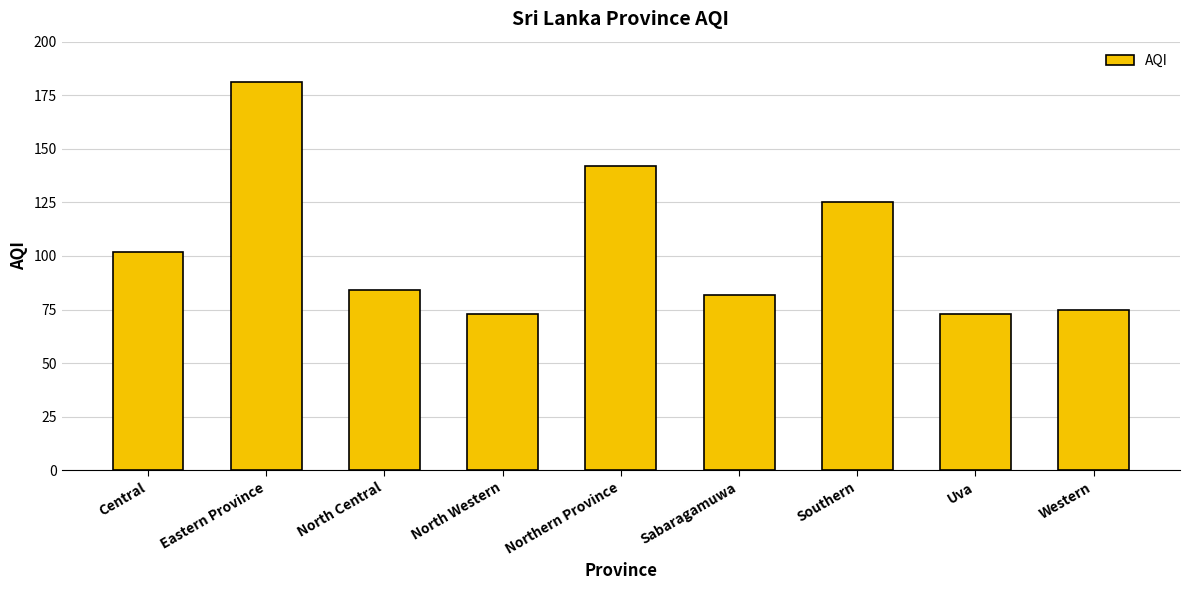

Where is the data nearest to the value 127?

Southern